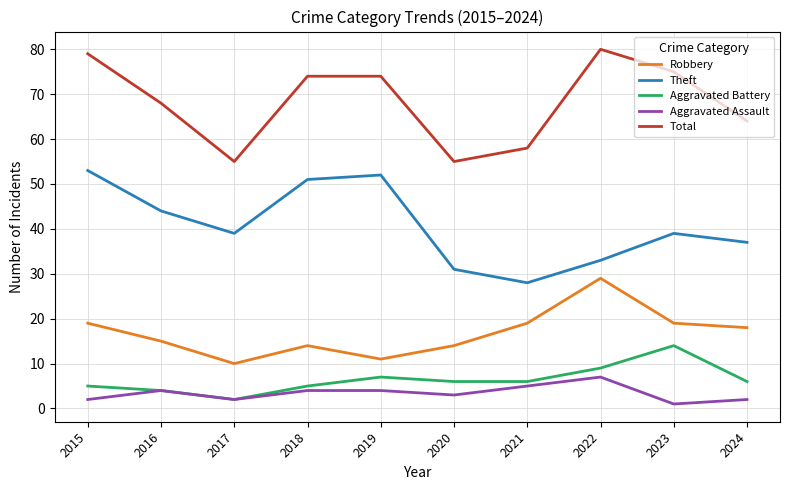

Read the Aggravated Assault value at 2022.

7